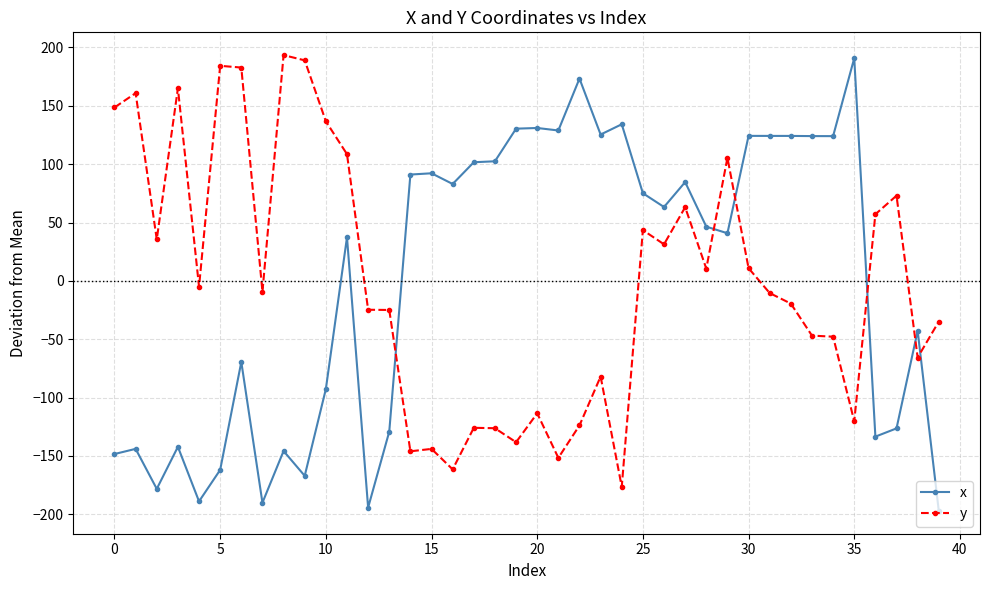

How many values in the y series exceed -9?

19